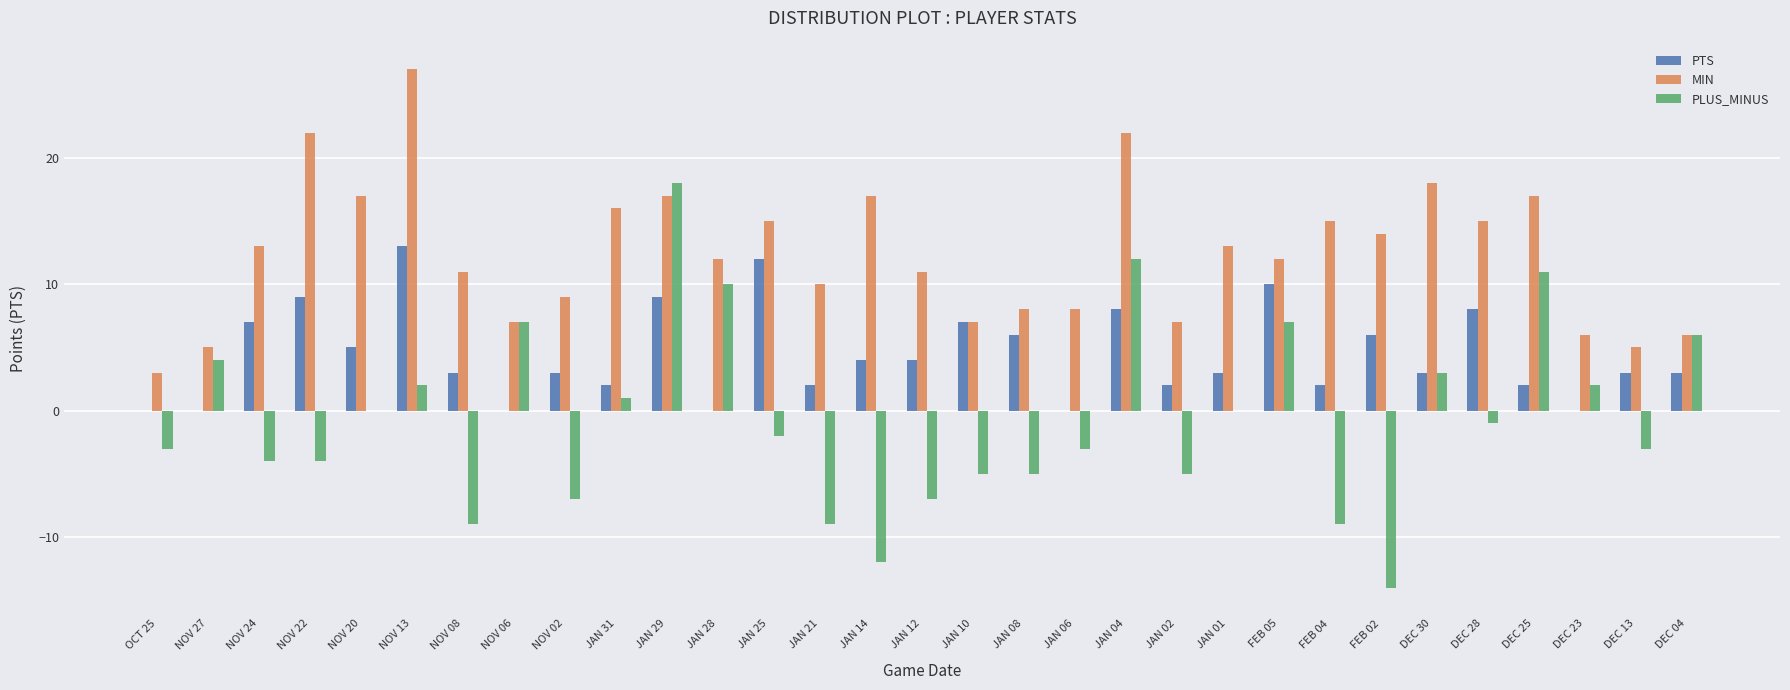

Which category has the highest value in the PLUS_MINUS series?

JAN 29